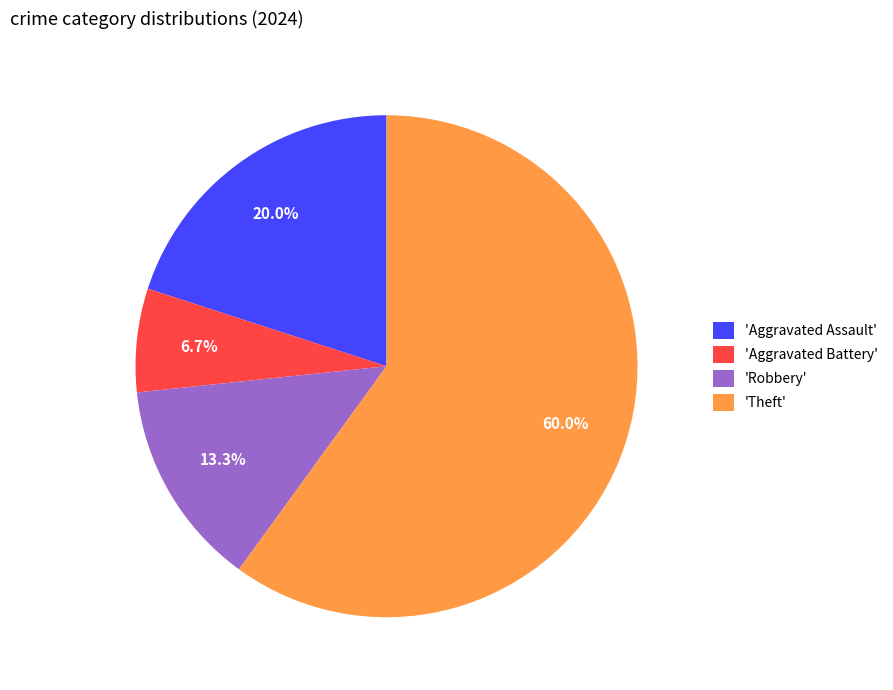

Rank the categories by value from highest to lowest.

'Theft', 'Aggravated Assault', 'Robbery', 'Aggravated Battery'